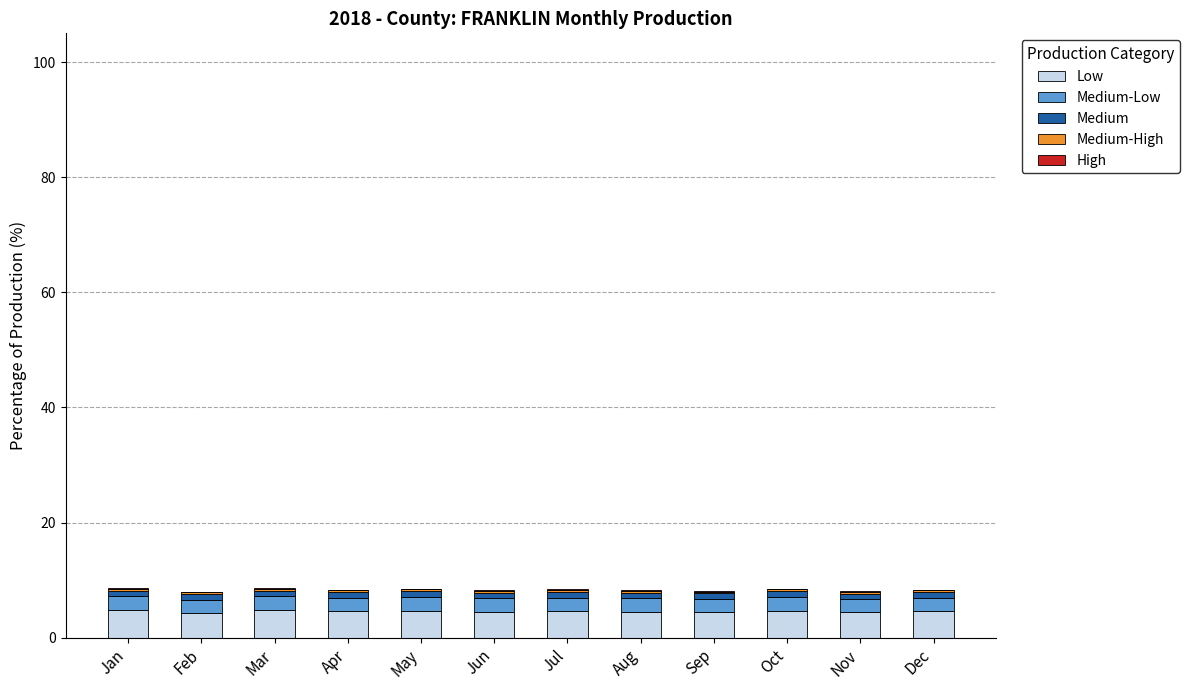

Is it true that Low equals 4.4 at Feb?

True